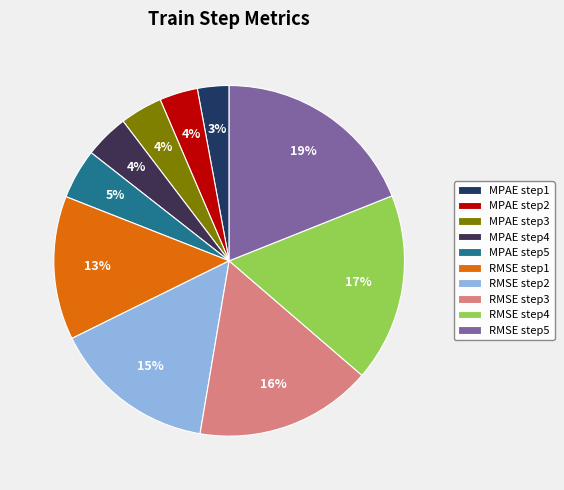

To the nearest percent, what is the difference between the largest and smallest slice percentages?

16%